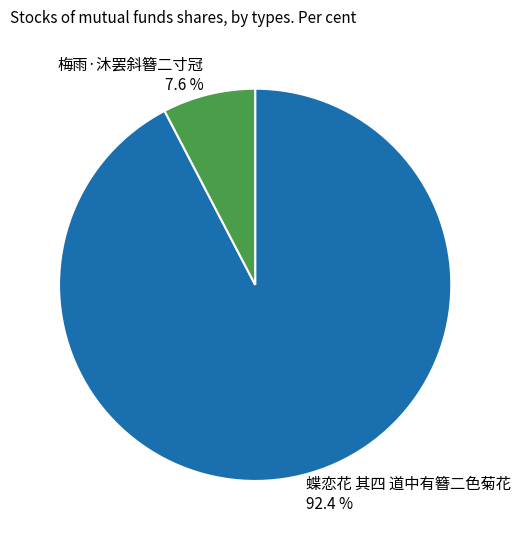

Count the number of slices in the pie.

2